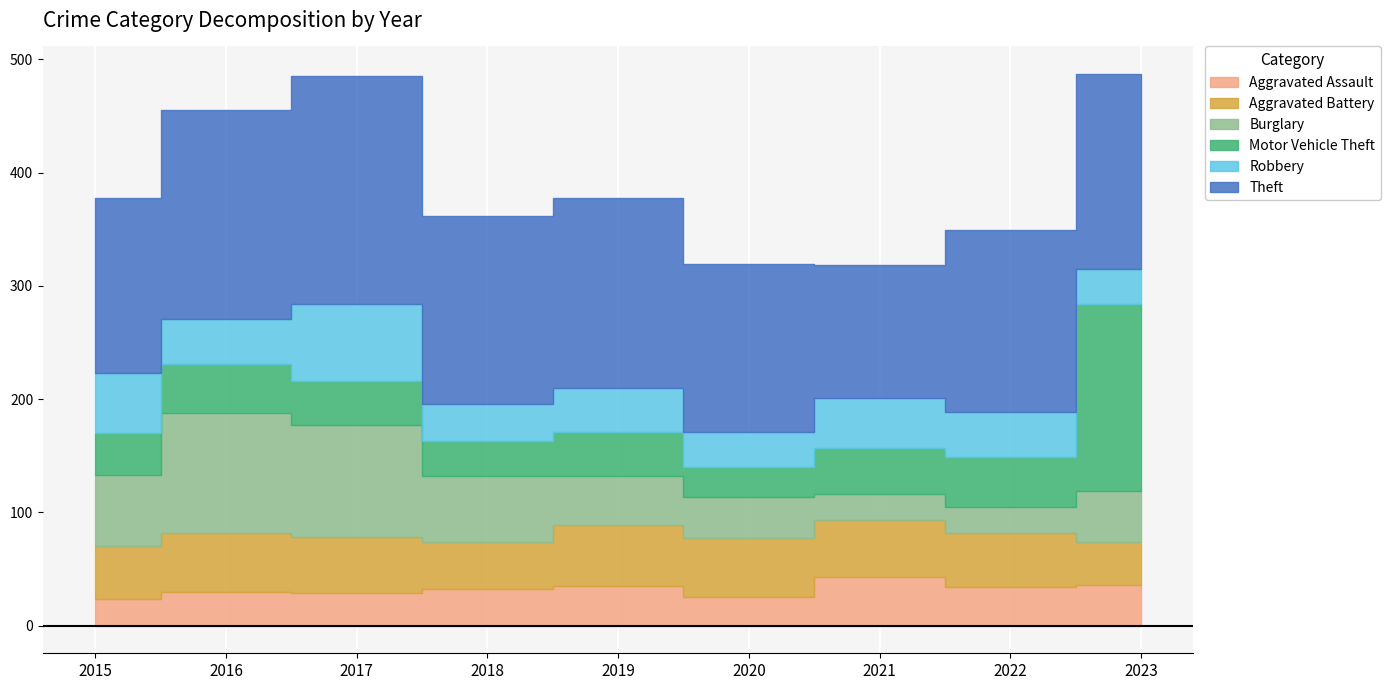

What is the highest value of the Theft series?

201